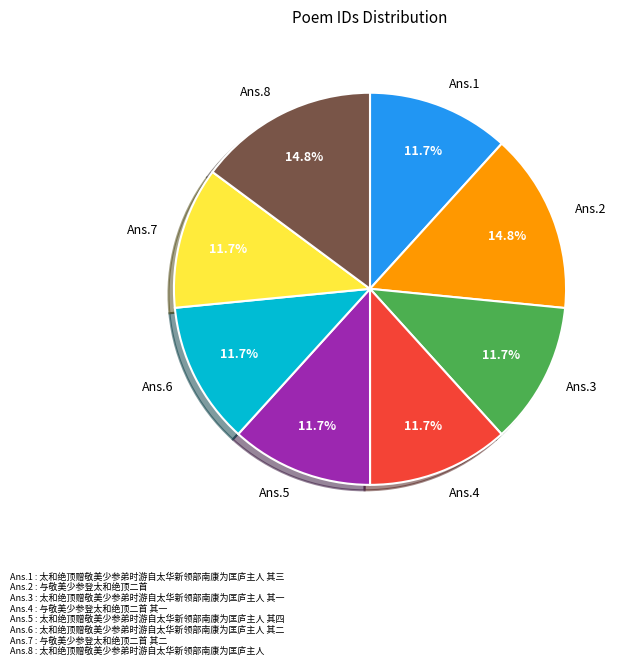

Is the sum of Ans.3 and Ans.5 greater than half?

No